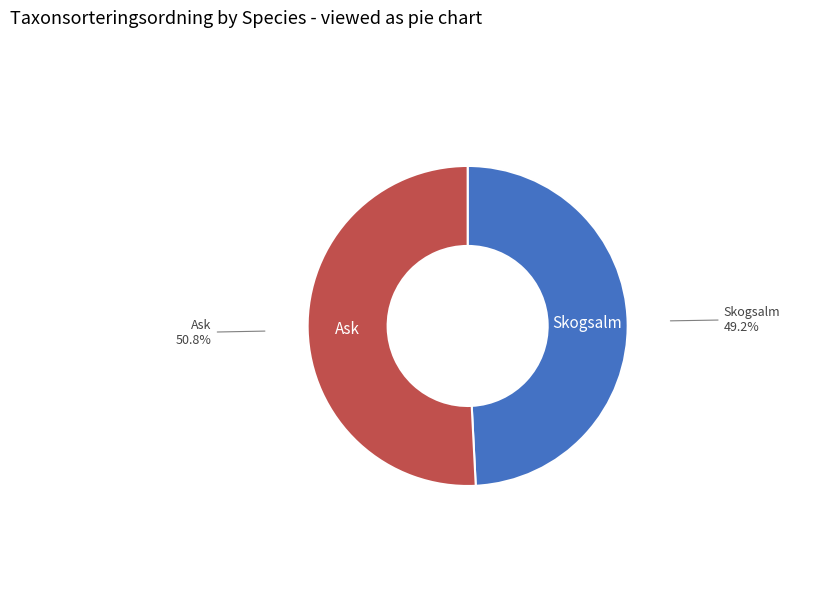

Does any single category account for the majority?

Yes